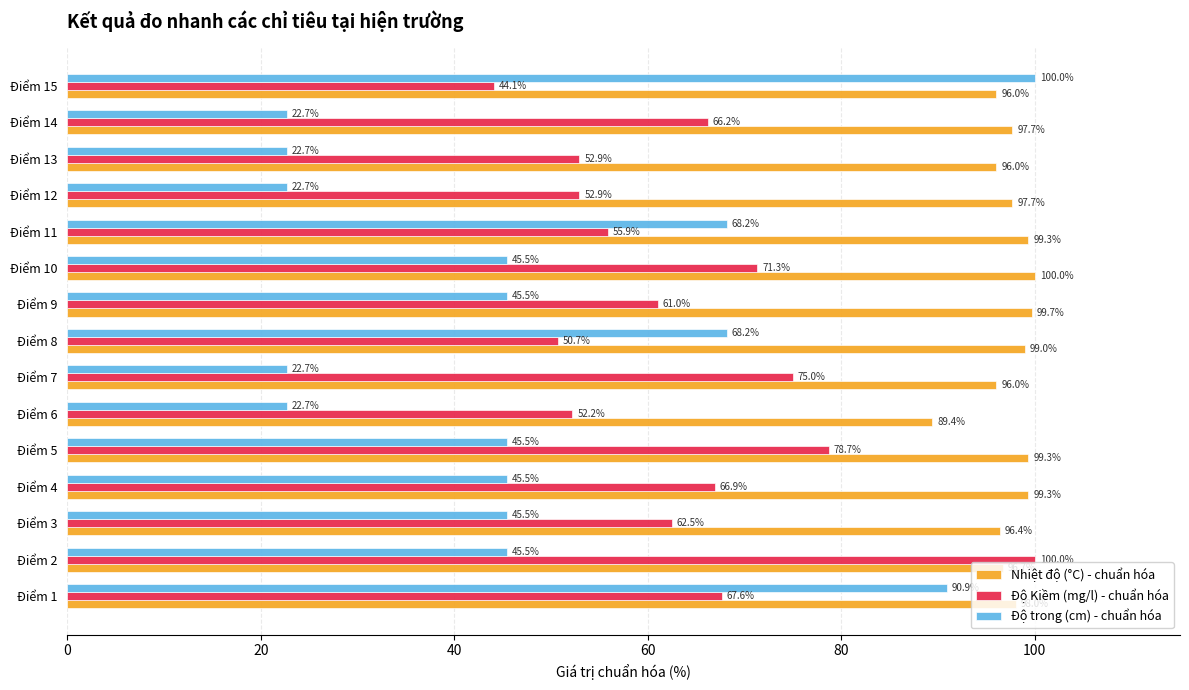

What is the greatest value displayed?

100.0